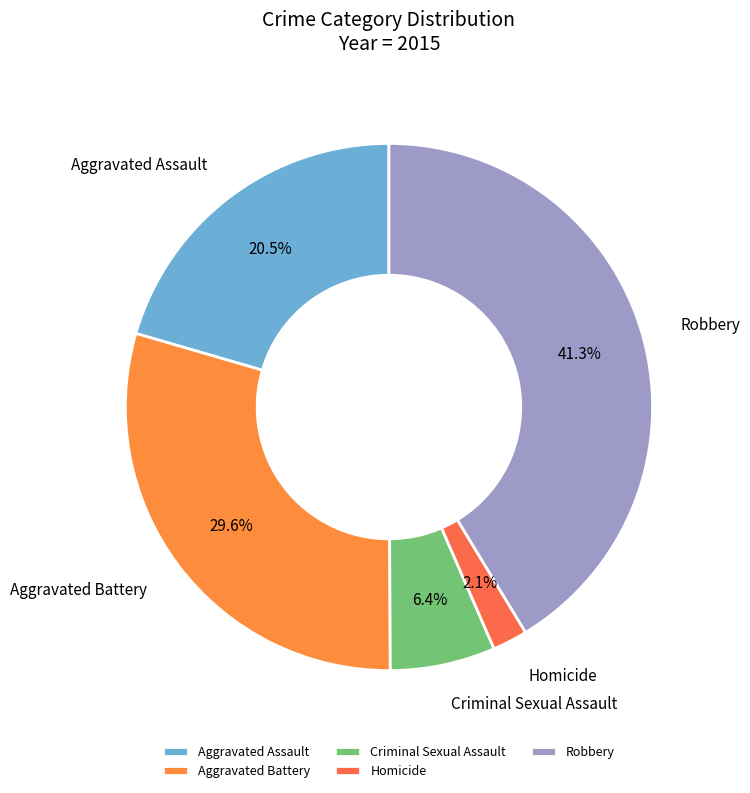

Is there a majority slice in this chart?

No